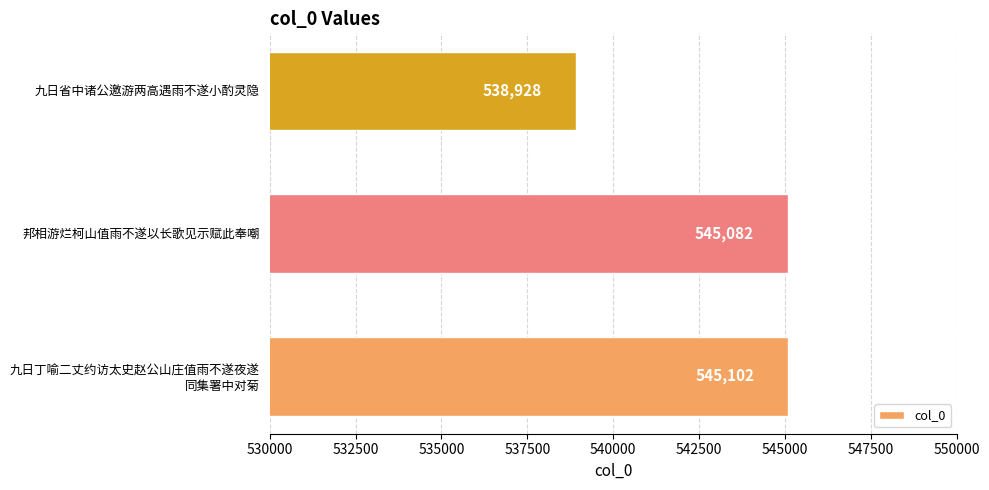

At which label is the value closest to 542015?

邦相游烂柯山值雨不遂以长歌见示赋此奉嘲